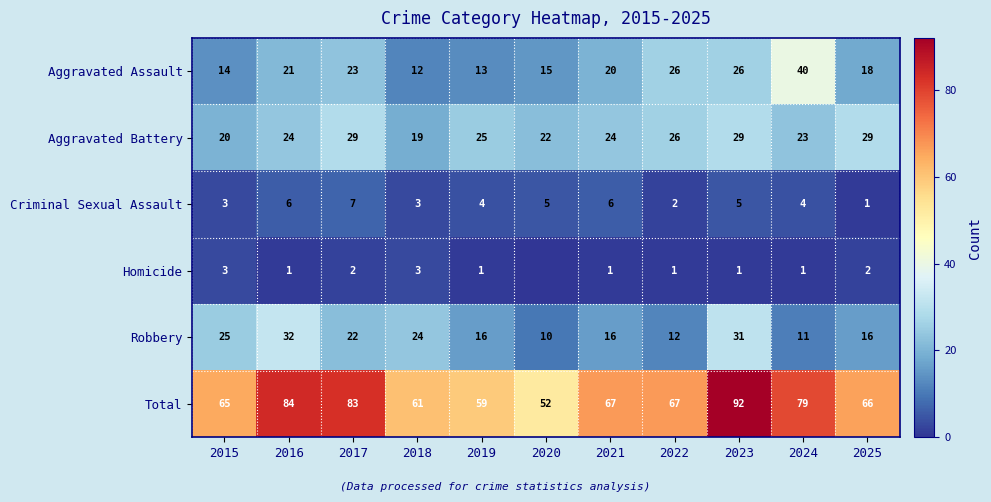

Between 2016 and 2022, which is larger?

2022